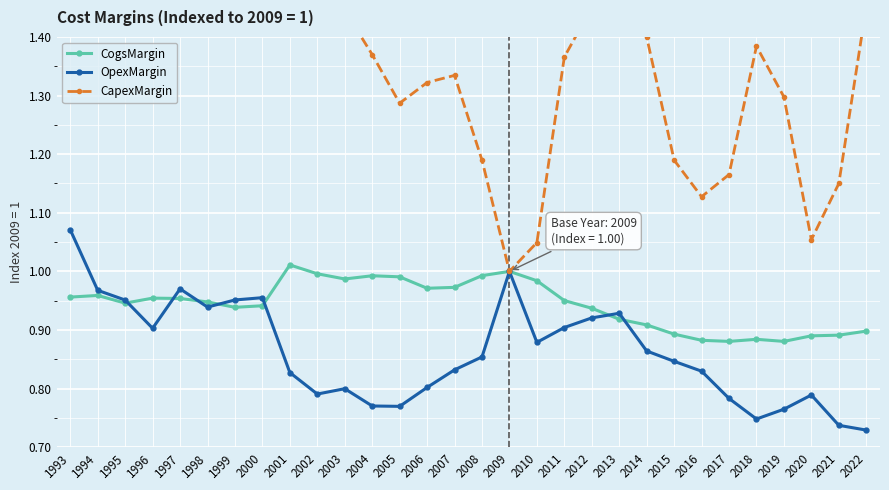

True or false: CogsMargin has more than 0 interior local peaks.

True